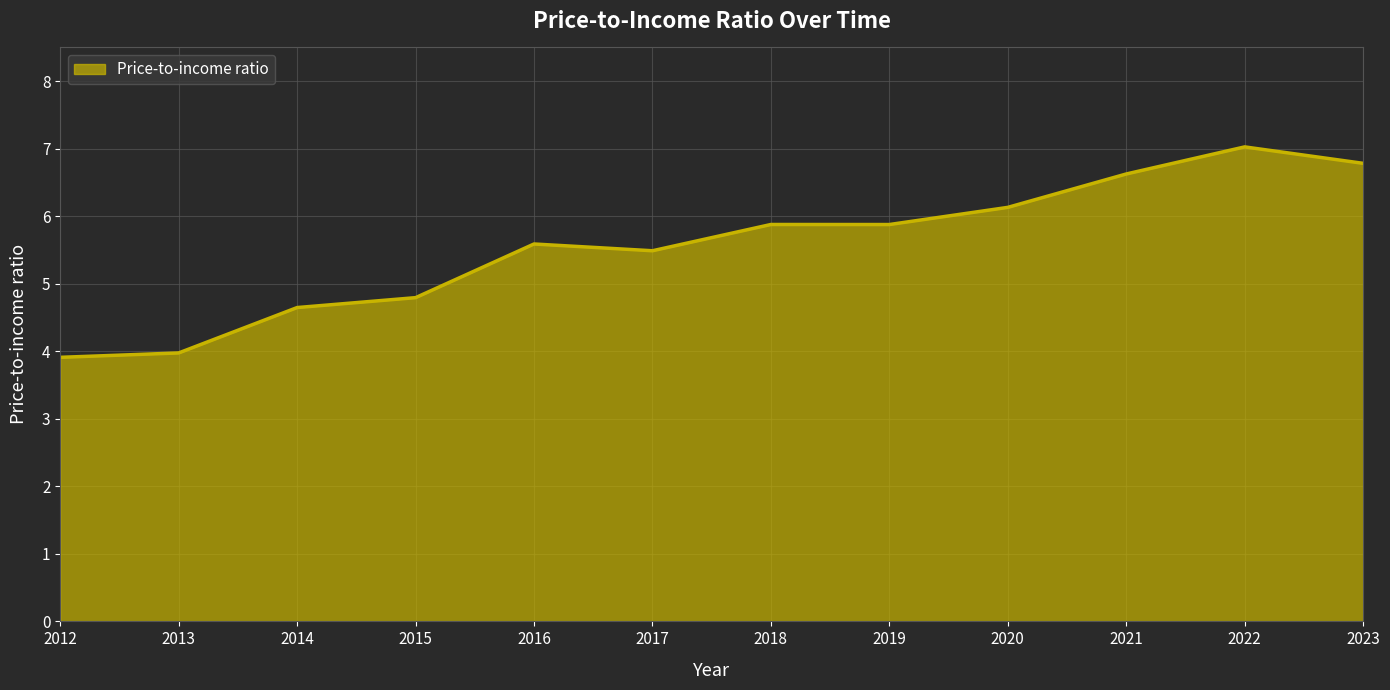

What is the ratio of the value at 2015 to the value at 2017?

0.9